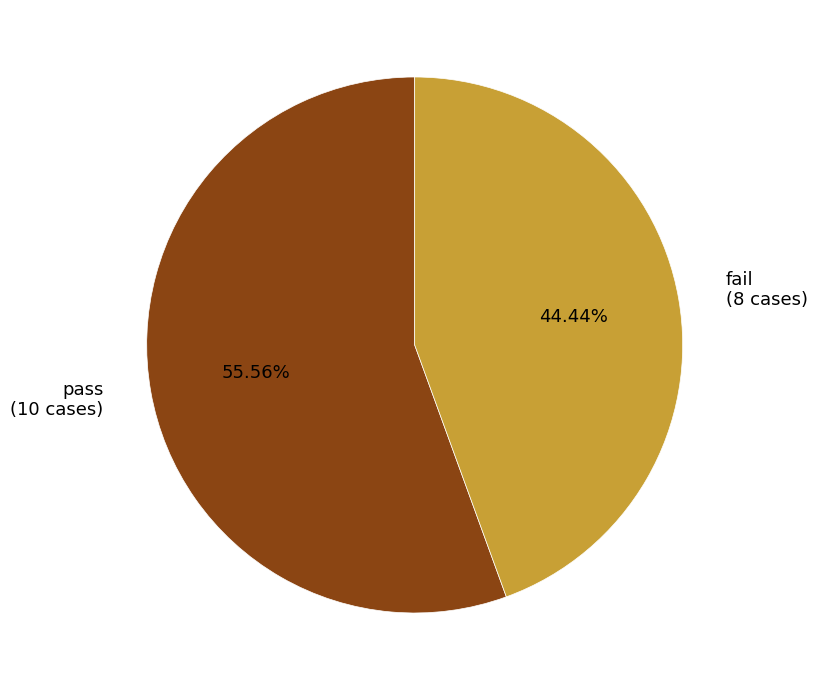

Which category accounts for the majority?

pass